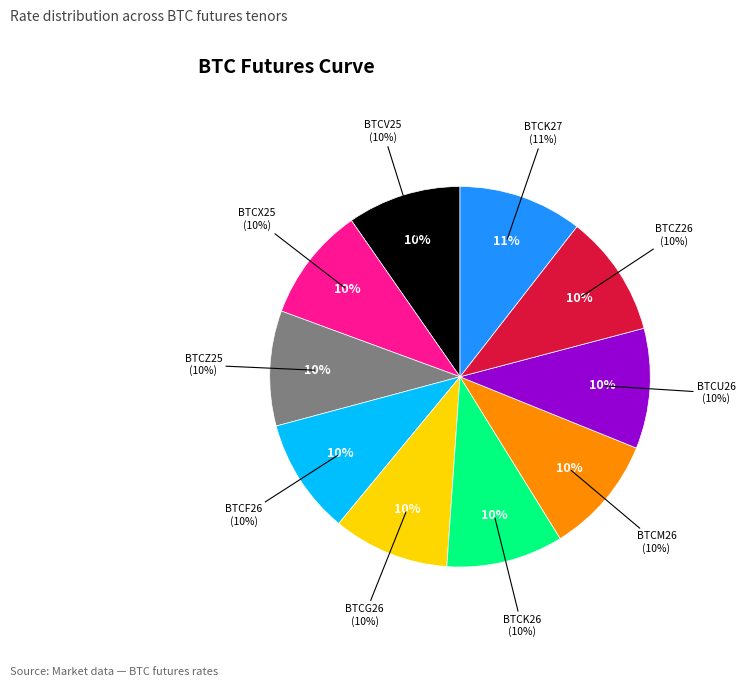

Is BTCZ25 the majority of the pie?

No